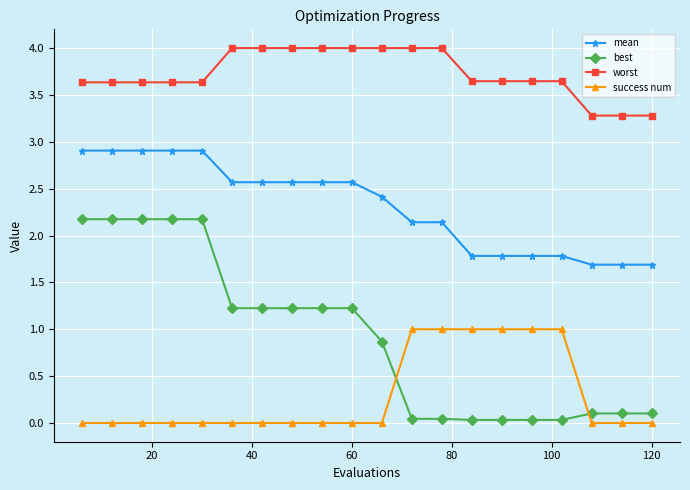

Which series has the widest spread of values?

best